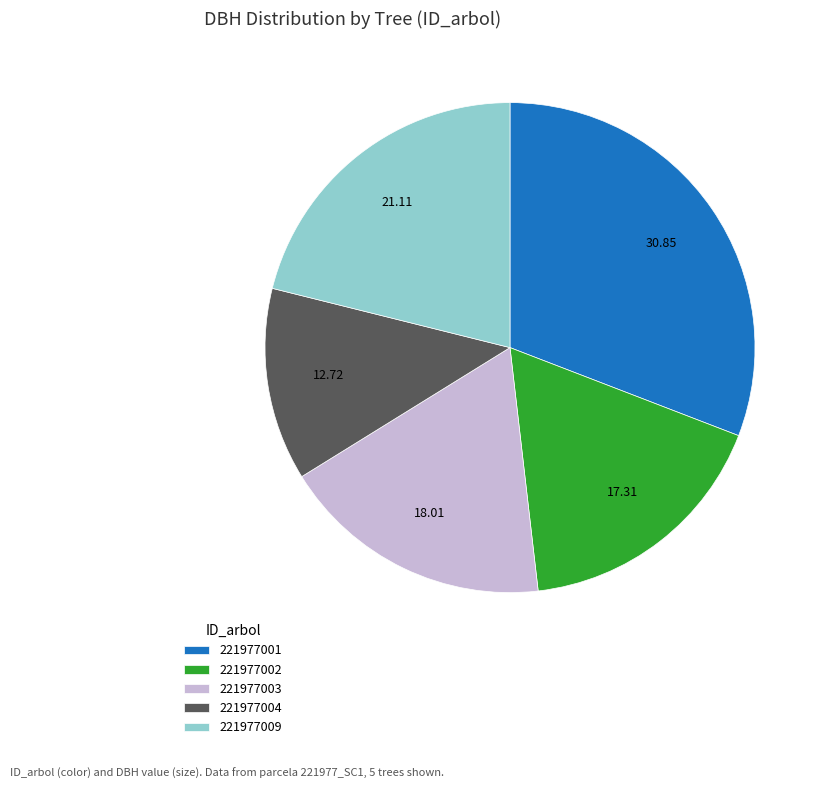

Count the number of slices in the pie.

5